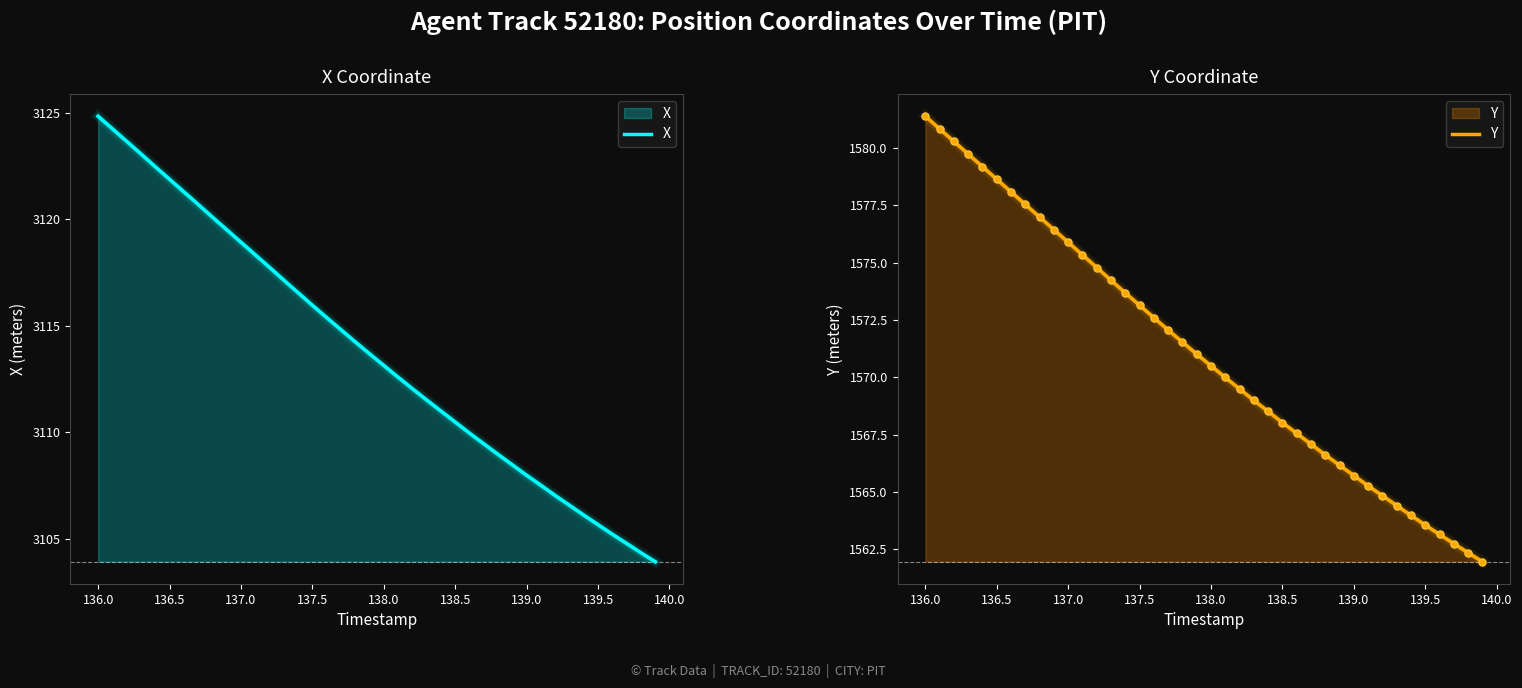

Is the value of Y at 25 greater than the value of X at 39?

No